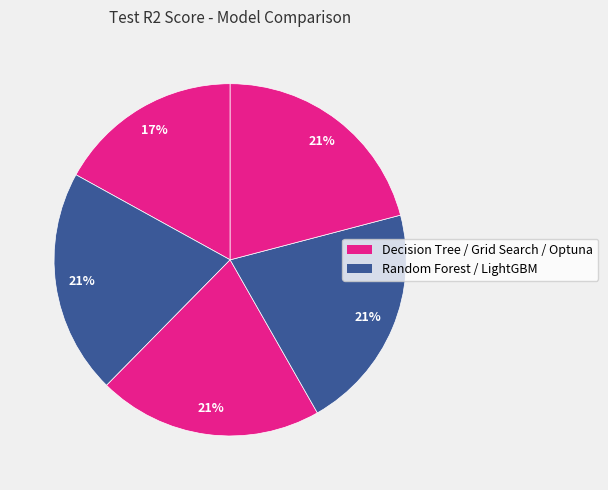

How many segments does this pie chart have?

5